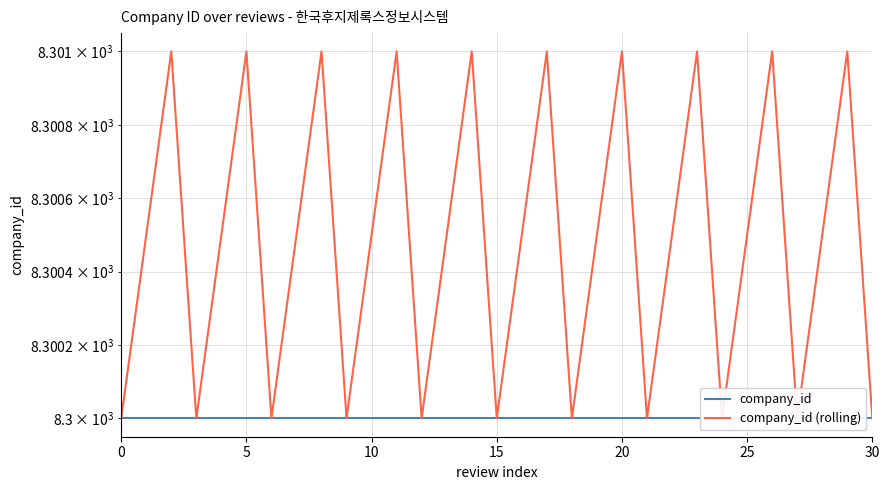

Rank the series by their maximum value, from lowest to highest.

company_id, company_id (rolling)